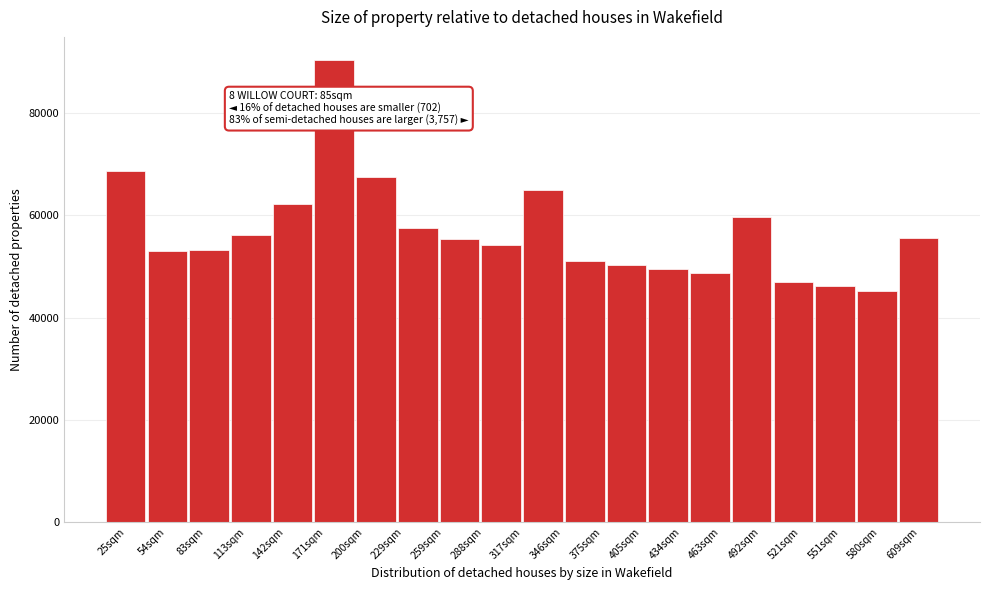

What is the label of the 6th bar from the left?

171sqm